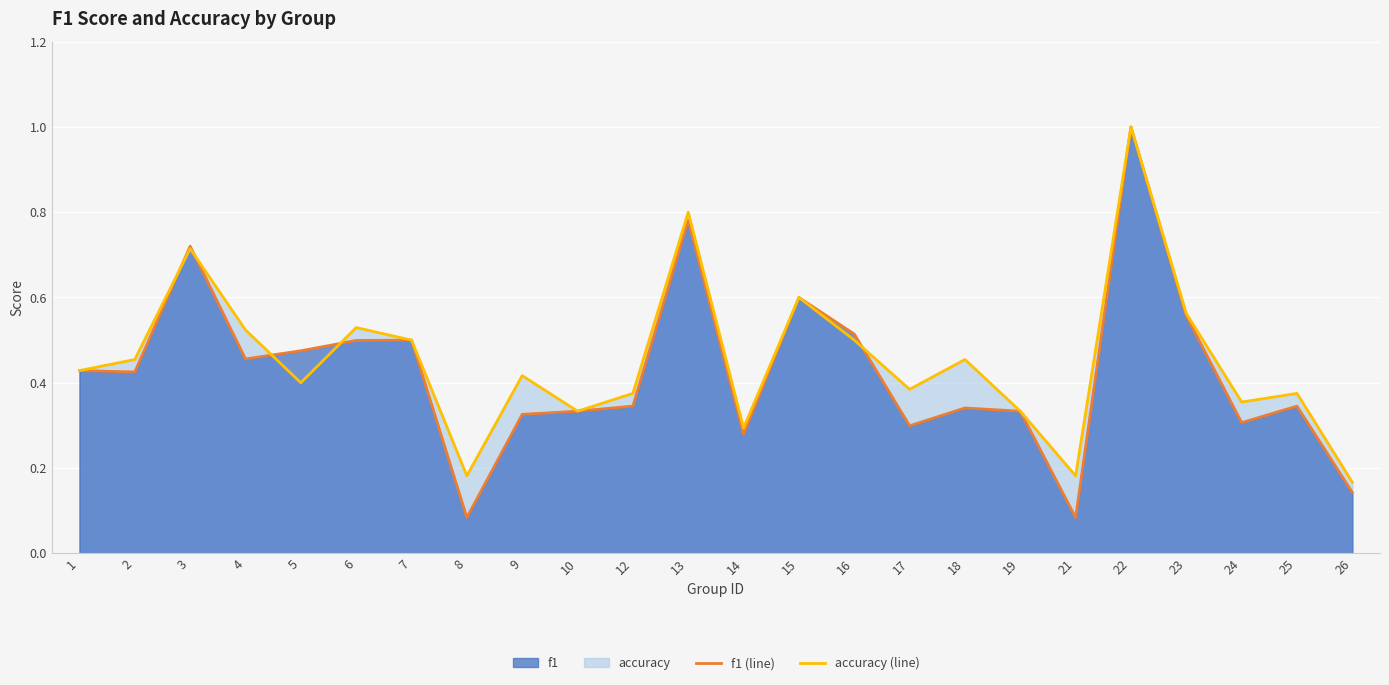

Between 8 and 9, which series saw the biggest shift?

f1 (line)